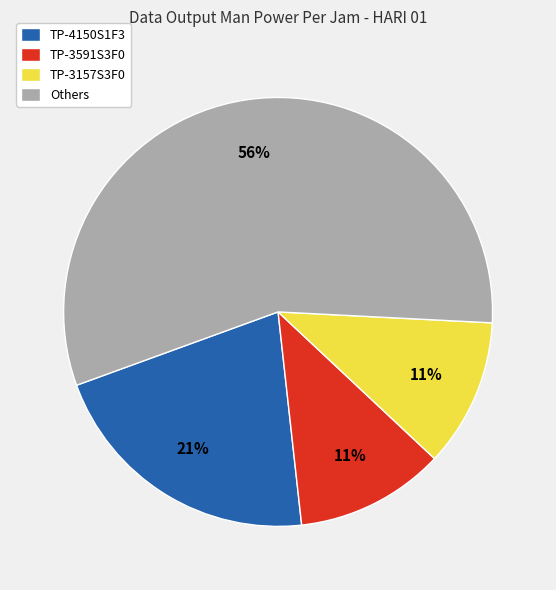

Combined, do TP-4150S1F3 and Others account for over 50%?

Yes